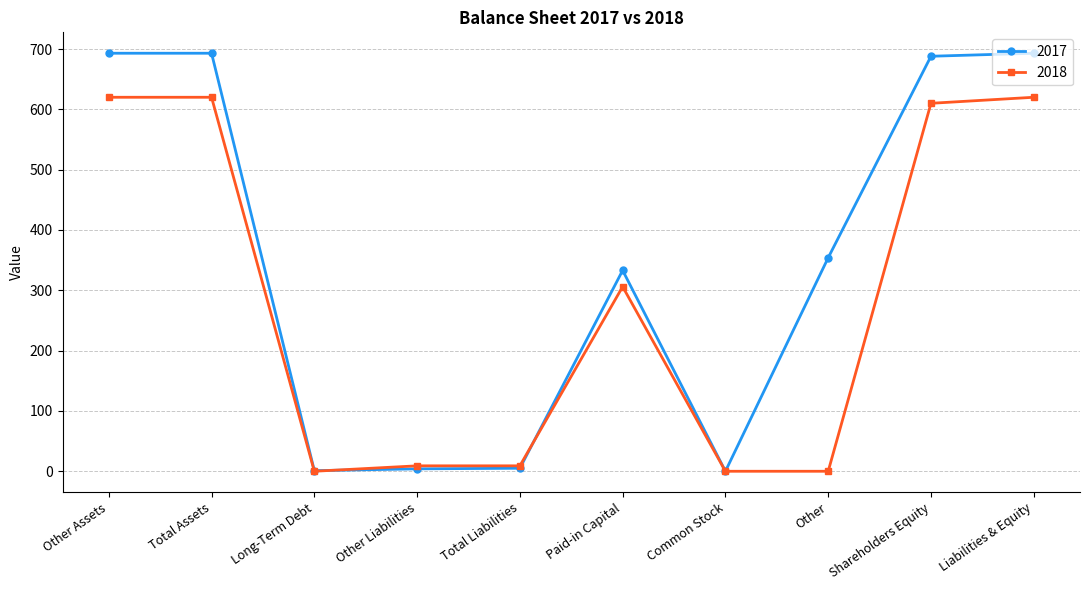

True or false: 2018 has more than 0 points higher than both neighbors.

True